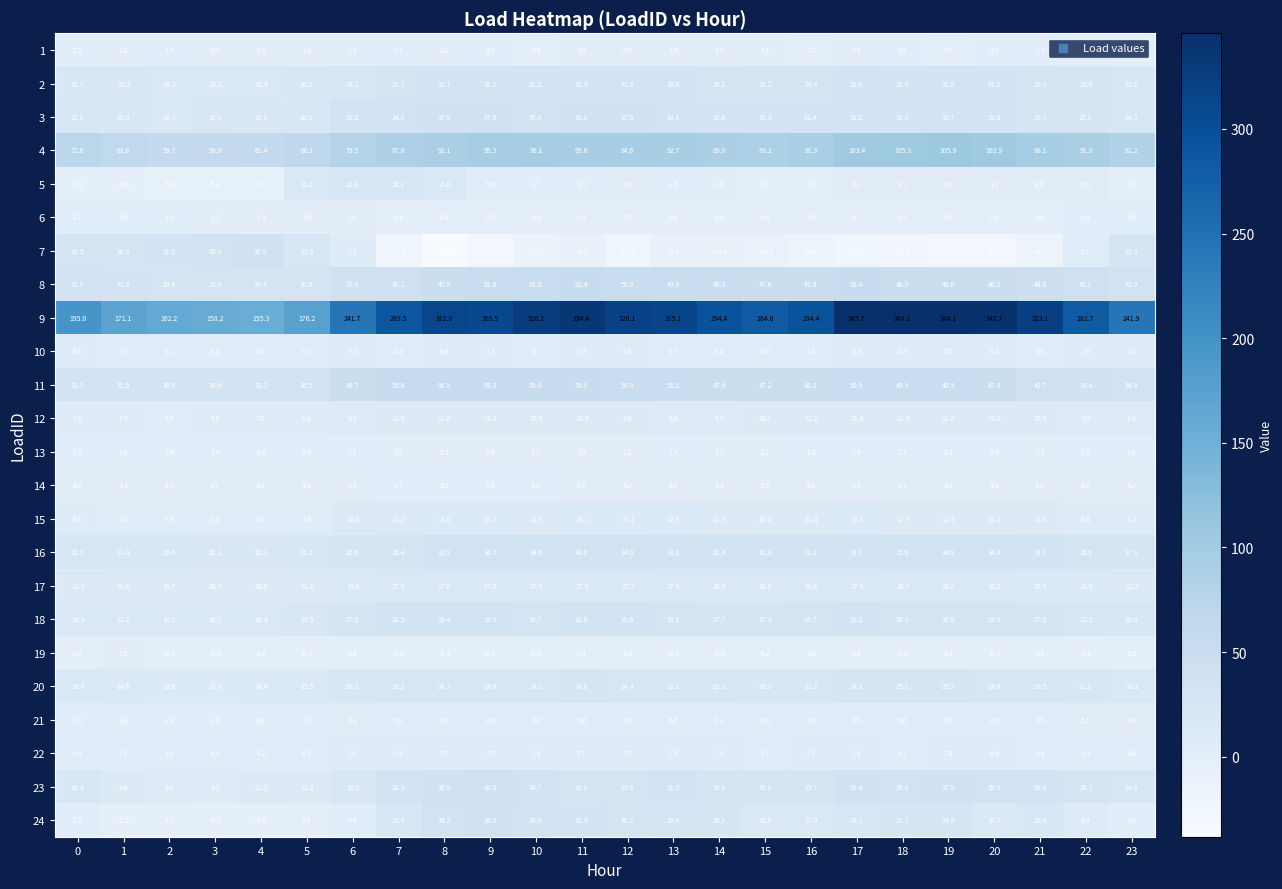

List the series in order of their peak value, lowest first.

19, 6, 13, 1, 14, 21, 10, 22, 12, 15, 17, 5, 20, 2, 18, 16, 7, 24, 3, 23, 8, 11, 4, 9